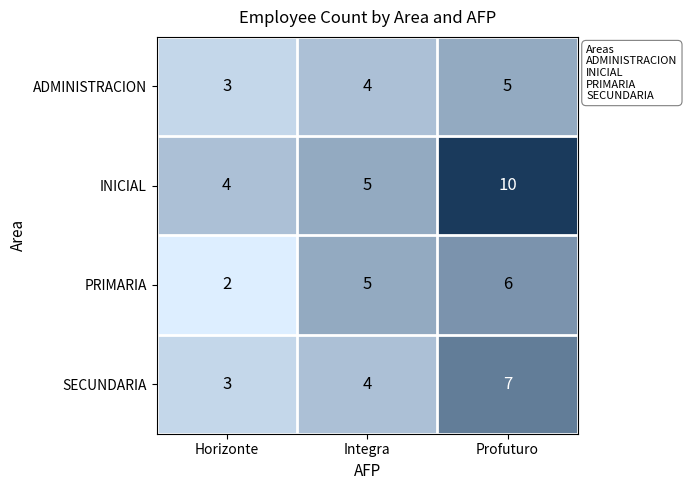

What is the average value of the SECUNDARIA series?

5